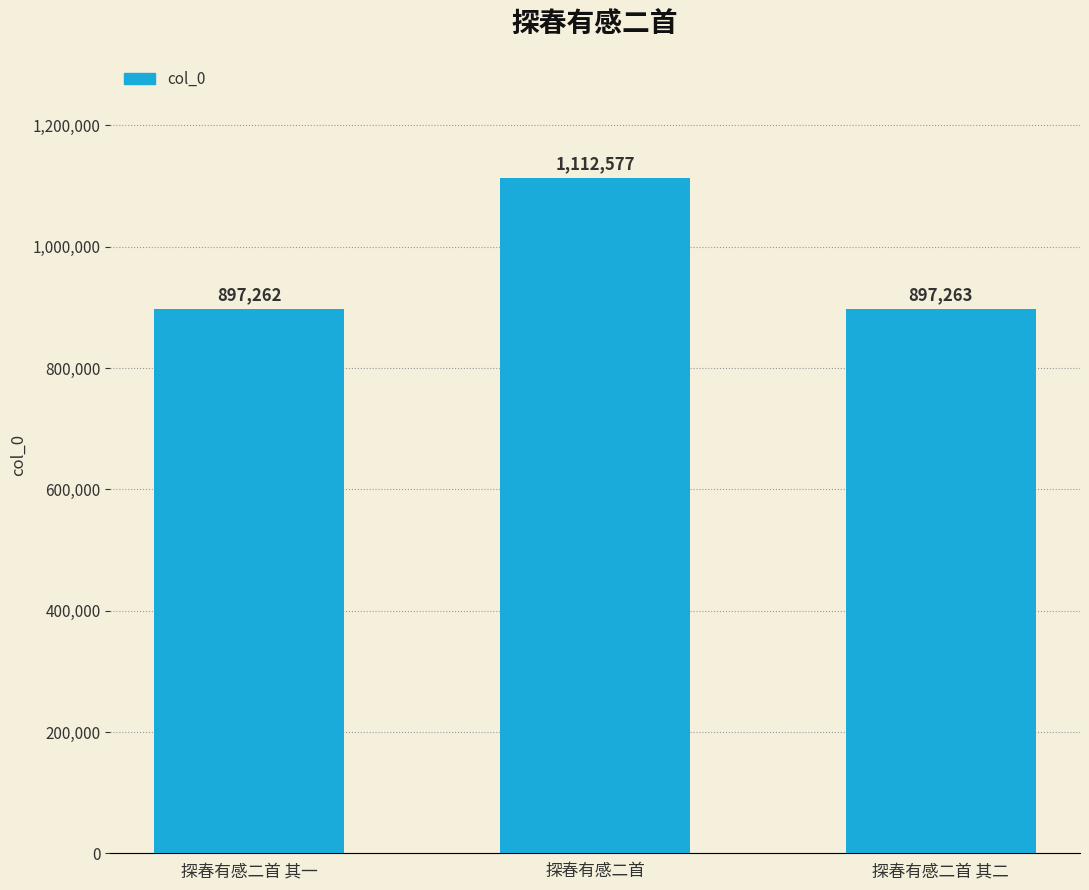

What is the change in value from 探春有感二首 to 探春有感二首 其二?

-215314